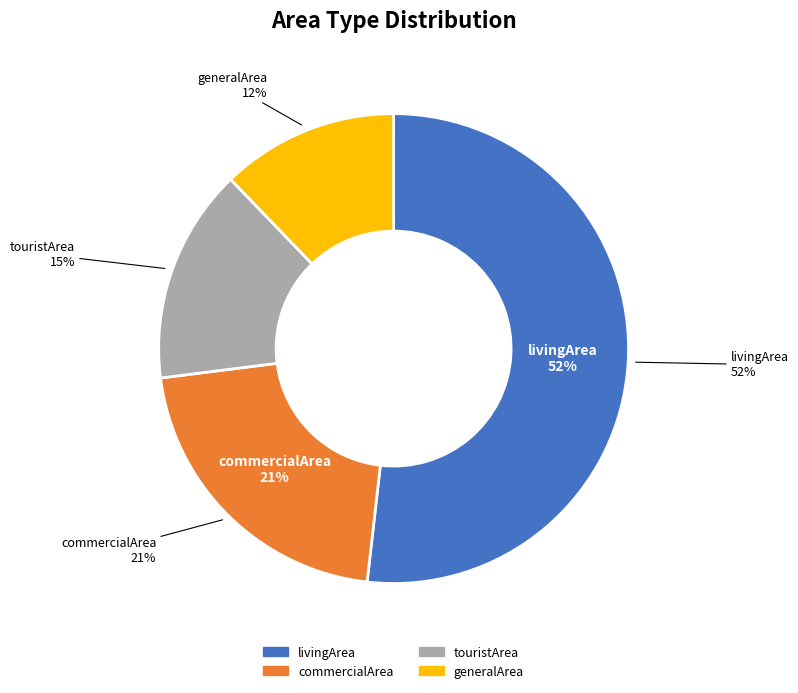

To the nearest percent, what is the difference between the largest and smallest slice percentages?

40%